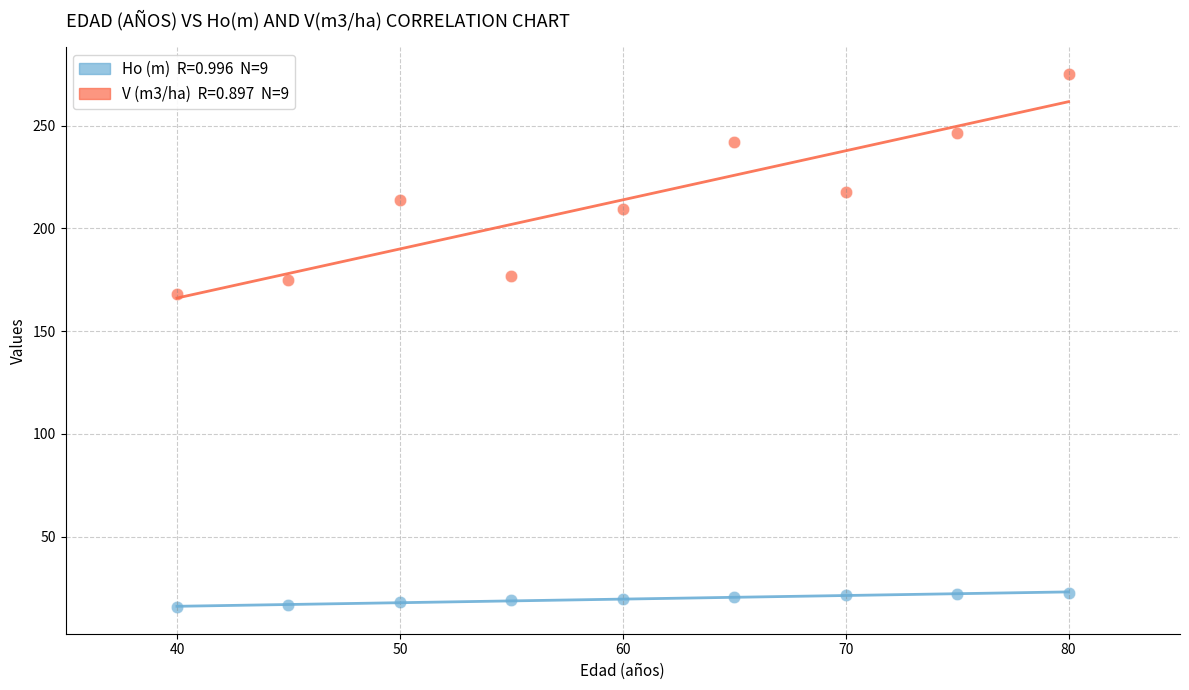

Across all series, what Y value is closest to 145?

168.1